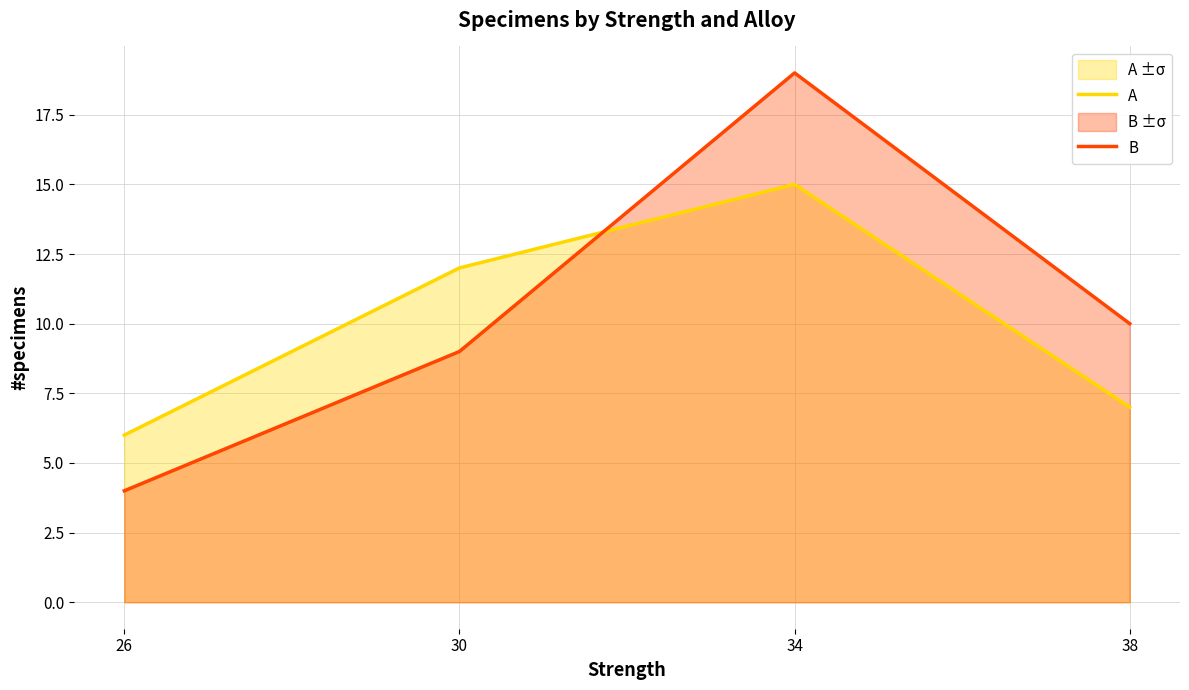

What is the smallest value displayed?

4